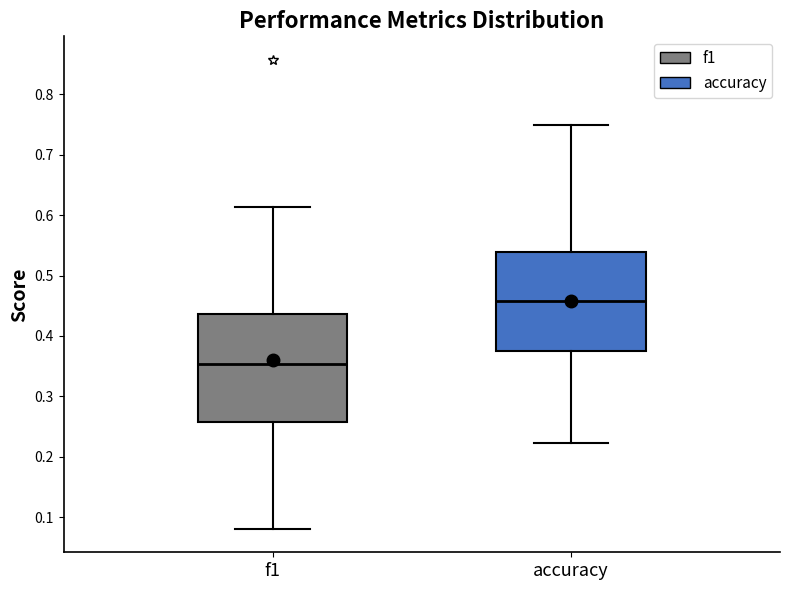

Reading left to right, transcribe this box plot: for each box, give where its median line is, the range the box spans, and where its two whiskers end, as read against the y-axis. The values are not printed on the chart, so give them approximately, as read against the axis.

f1: median 0.35, box 0.26 to 0.44, whiskers 0.08 to 0.61
accuracy: median 0.46, box 0.38 to 0.54, whiskers 0.22 to 0.75